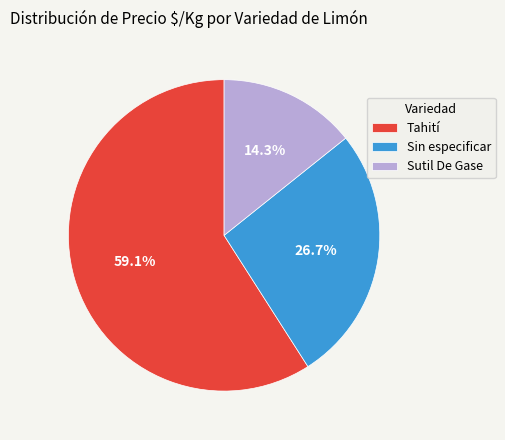

Is there a majority slice in this chart?

Yes